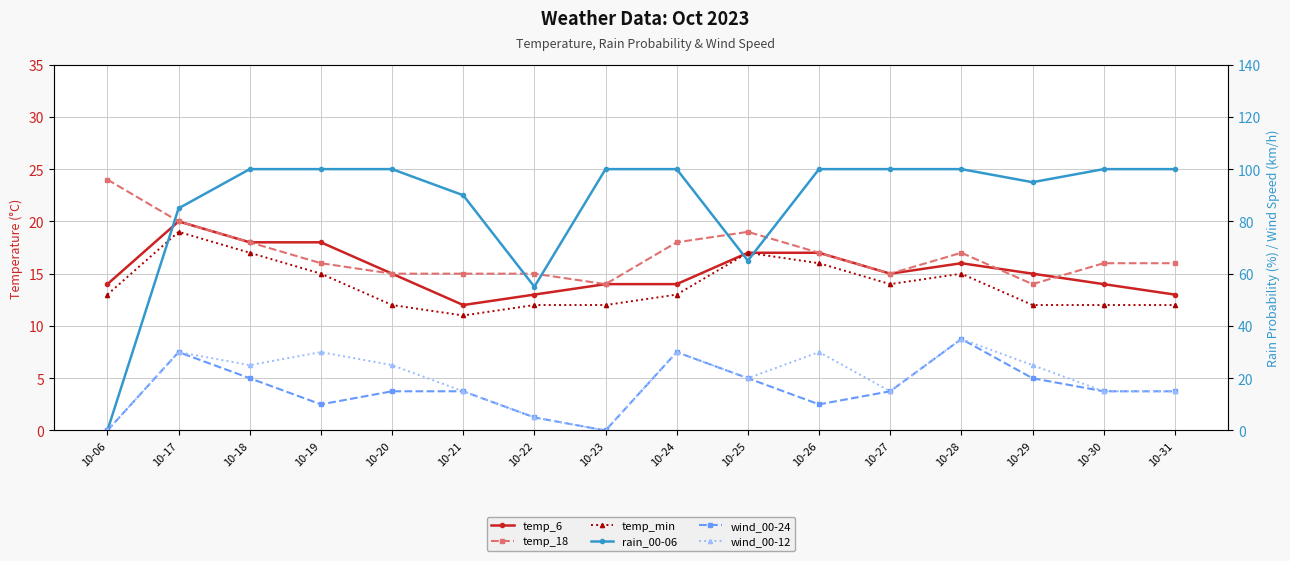

Is the value of wind_00-12 at 10-27 greater than the value of rain_00-06 at 10-23?

No